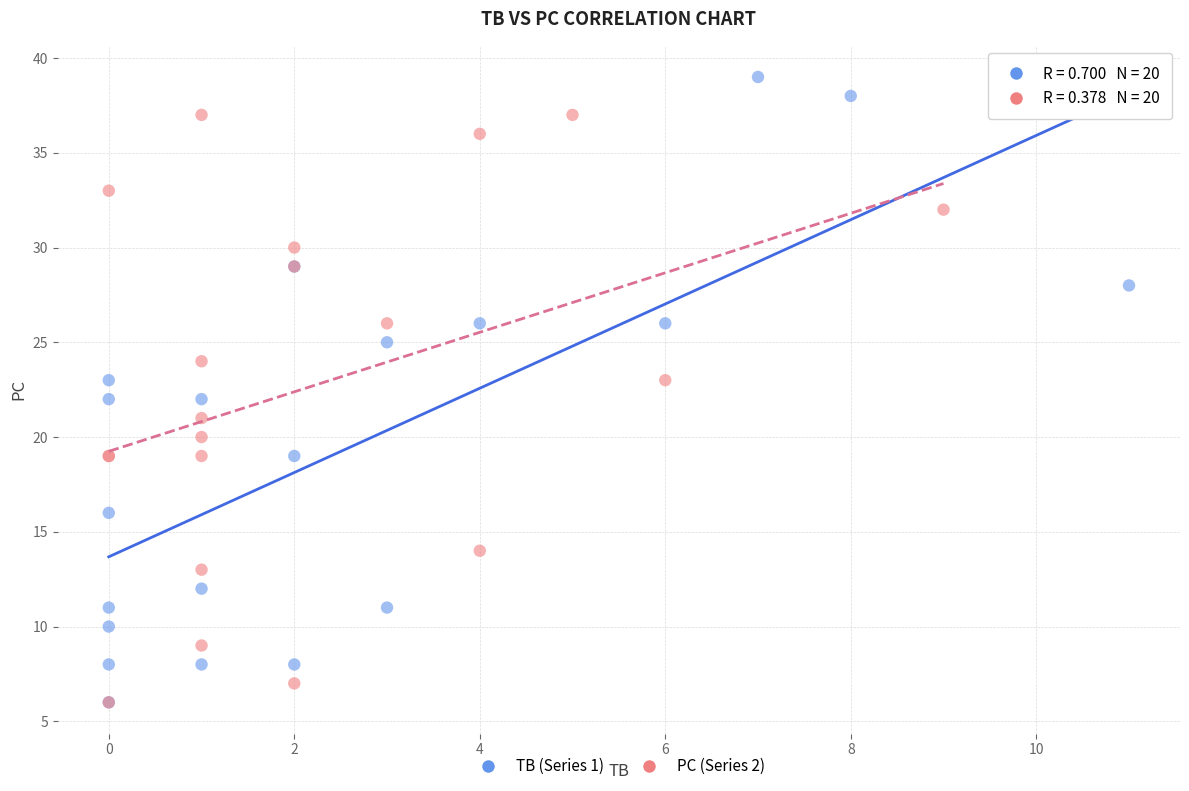

Which series contains the highest Y value?

TB (Series 1)